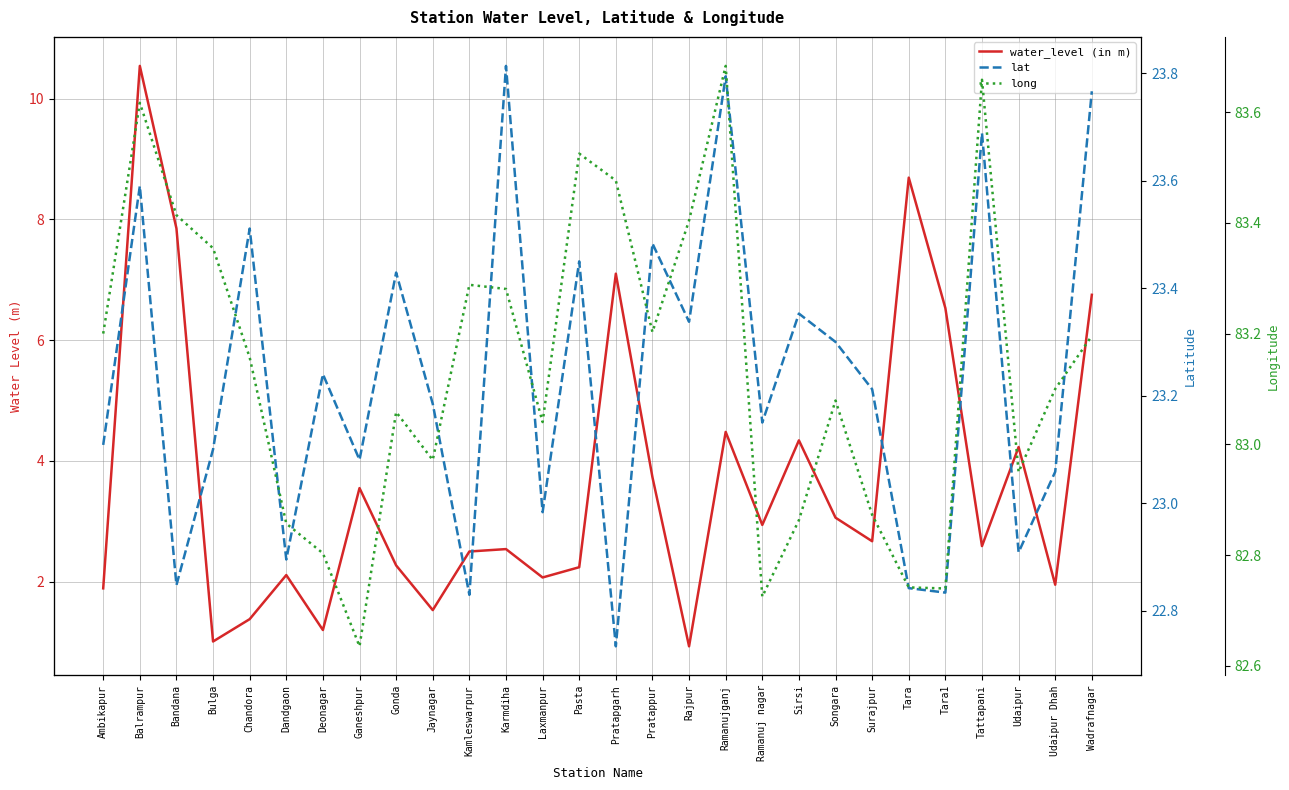

What is the label of the 6th point from the left?

Dandgaon